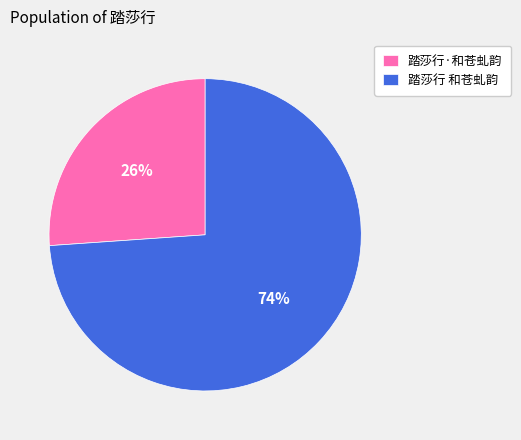

The 踏莎行 和苍虬韵 slice represents 80% of the pie. True or false?

False